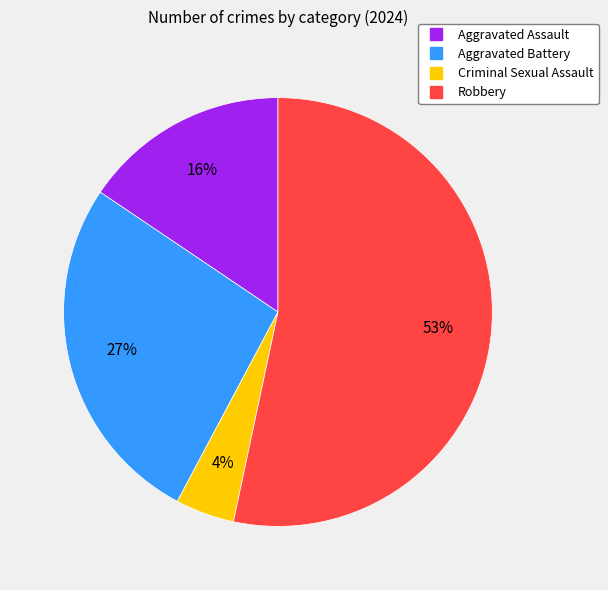

To the nearest percent, what percentage of the pie is Aggravated Battery?

27%